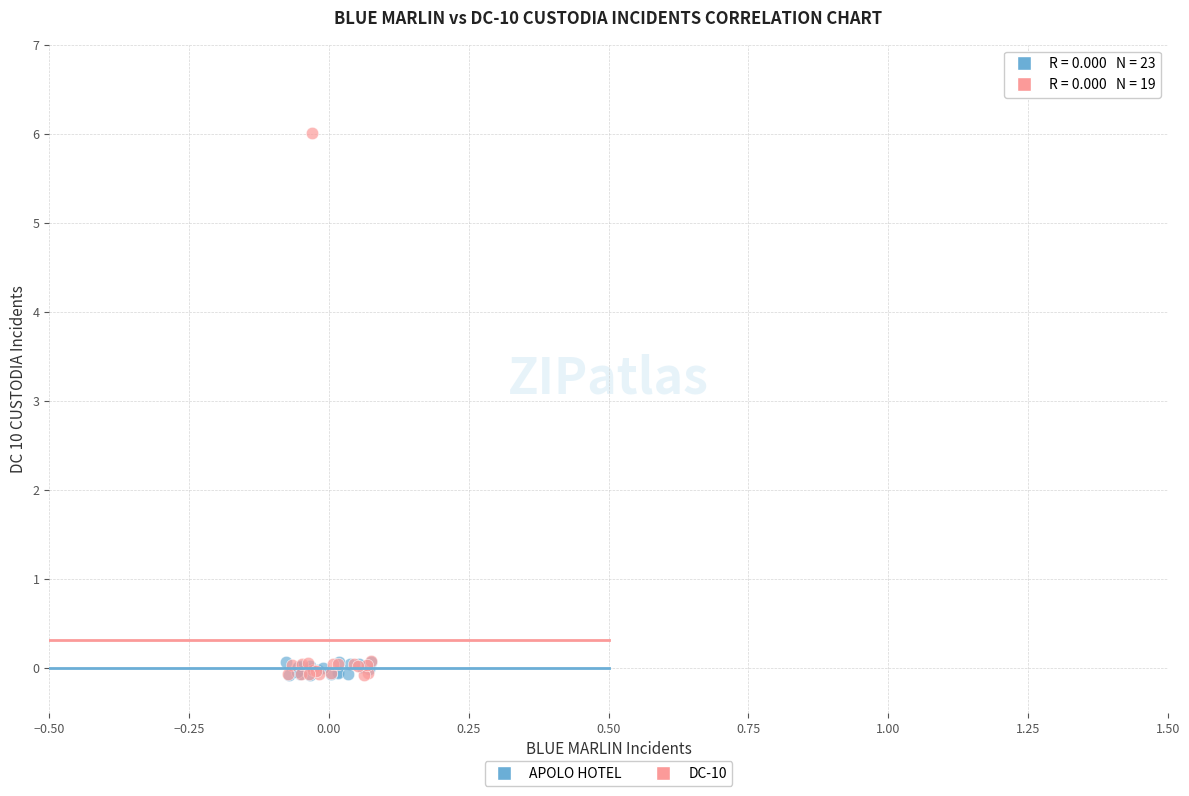

Which series has the largest Y range (max minus min)?

DC-10